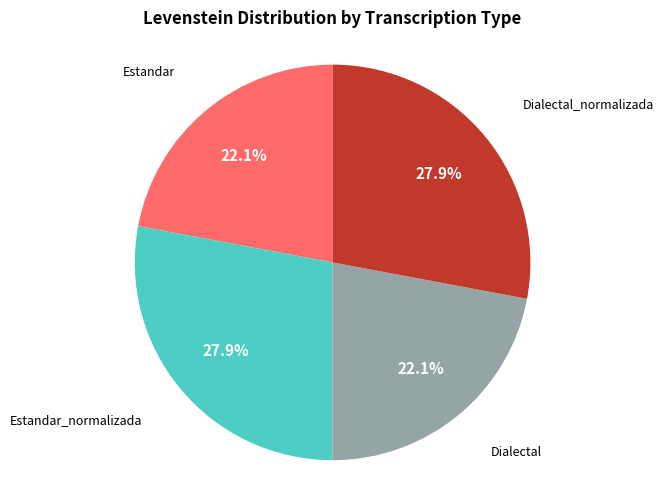

How much of the chart is everything except Dialectal_normalizada?

72.1%